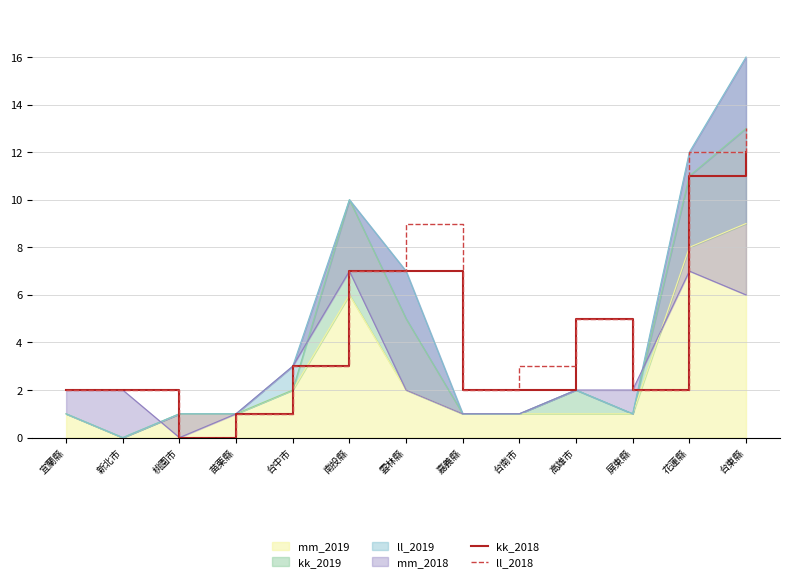

What is the difference between the ll_2018 values at 宜蘭縣 and 苗栗縣?

1